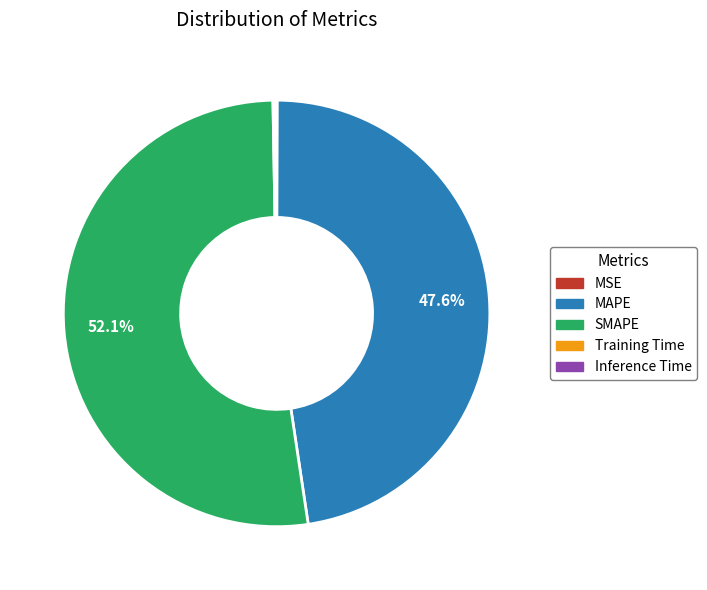

To the nearest percent, what portion does MAPE represent?

48%